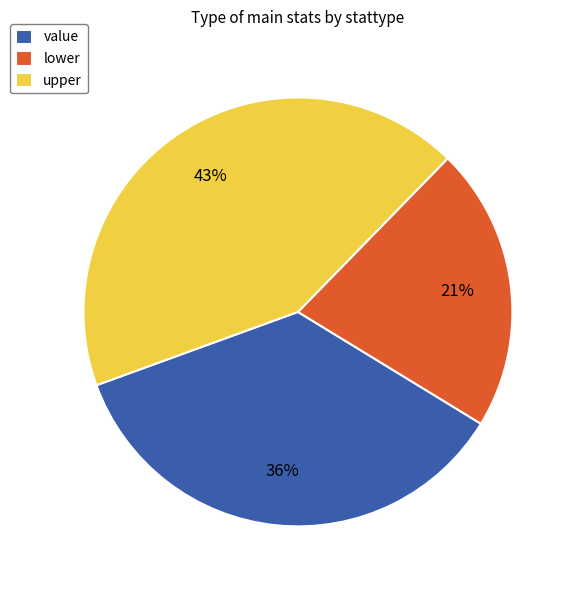

Combined, do lower and value account for over 50%?

Yes